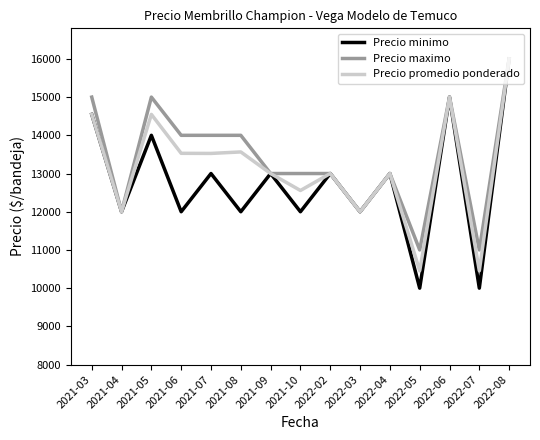

Does the chart display data point markers on the line(s)?

No